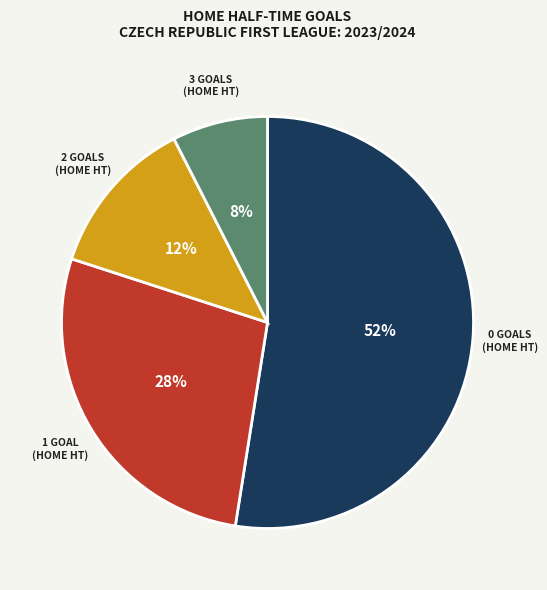

To the nearest percent, what is the average slice percentage?

25%